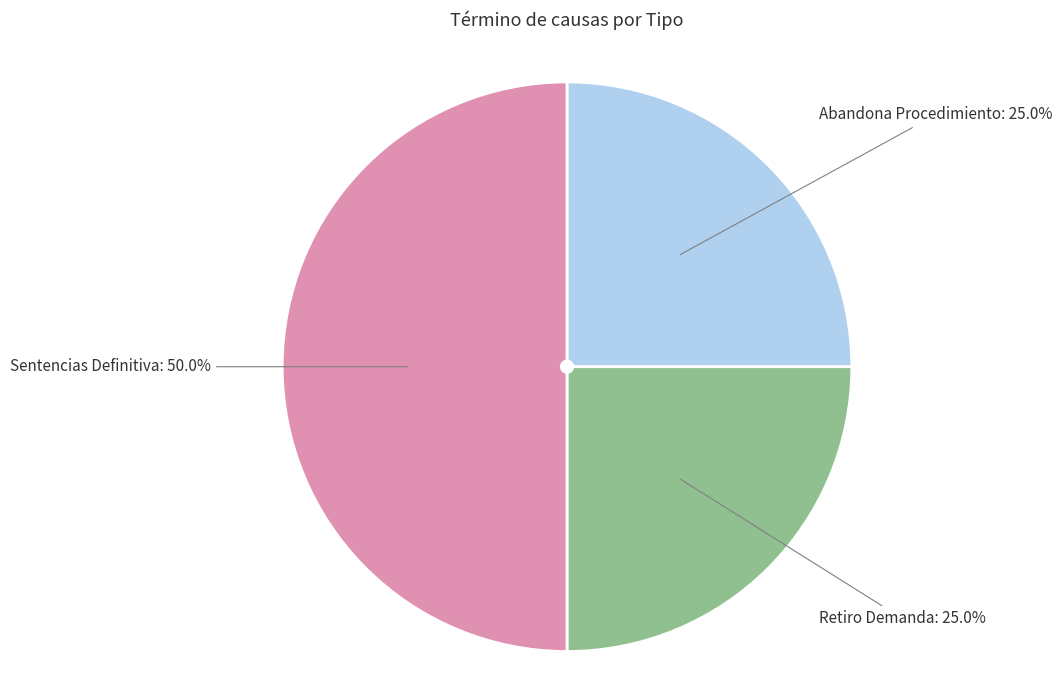

To the nearest percent, what is the difference between the largest and smallest slice percentages?

25%